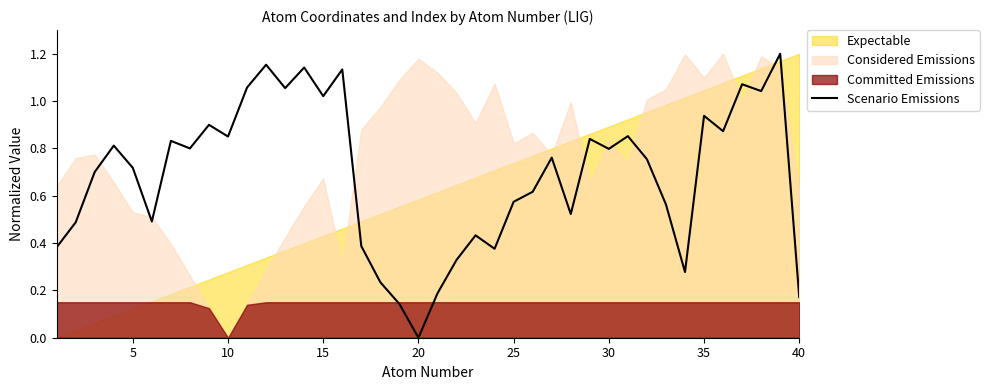

What is the value of the 2nd point from the left?

0.5